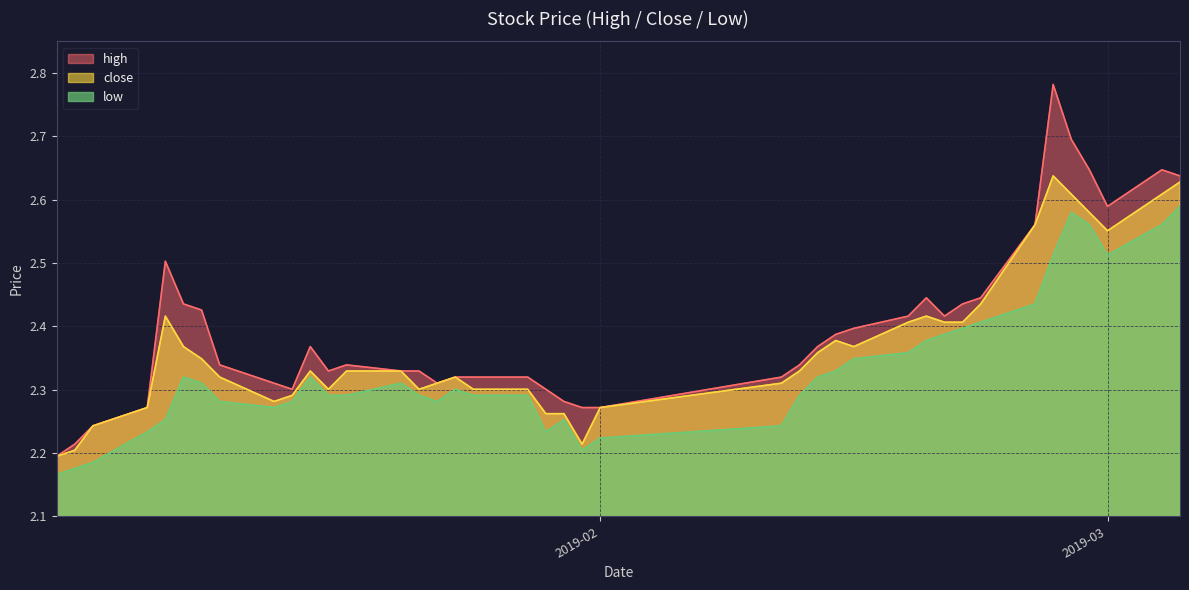

True or false: low and high cross at least once.

False